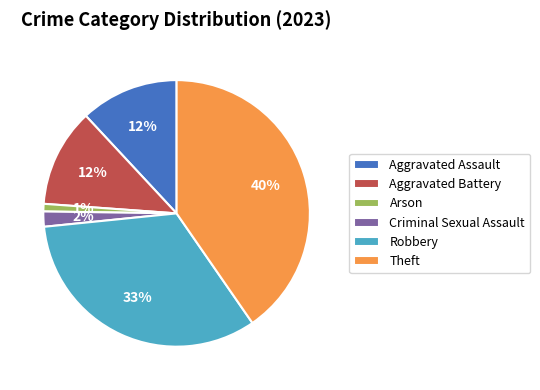

Does Aggravated Battery represent more than half of the total?

No